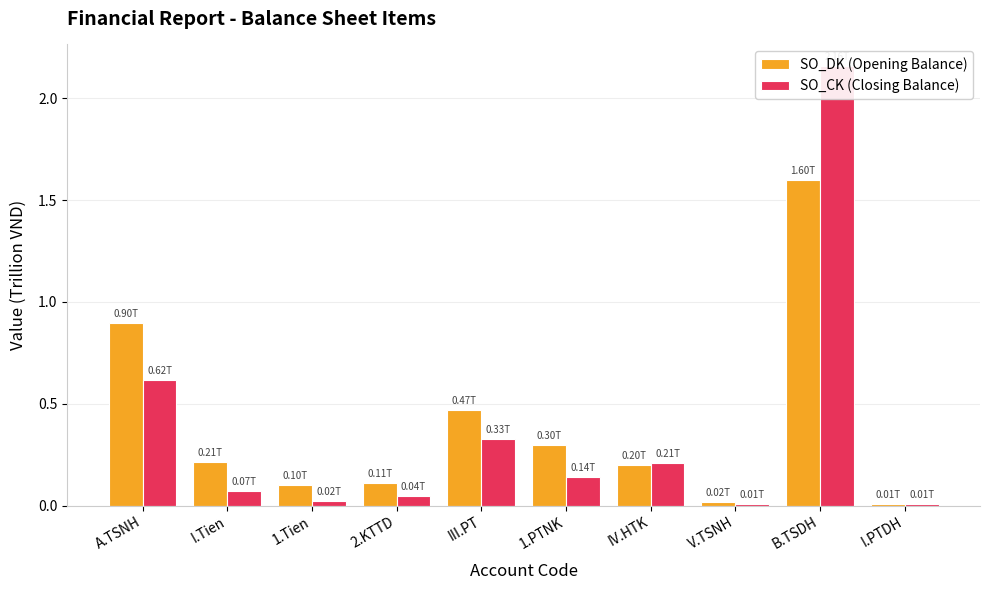

Does the chart contain any negative values?

No